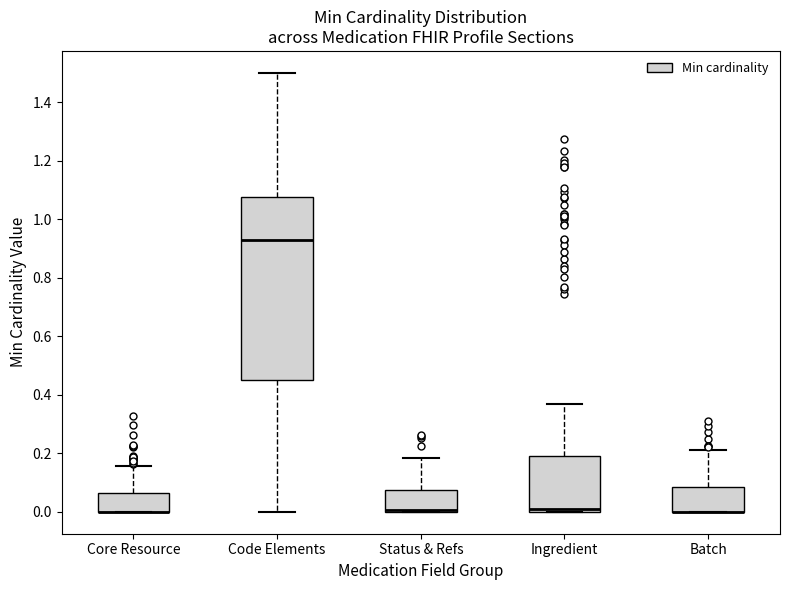

Which box is the tallest, from its lower edge to its upper edge?

Code Elements